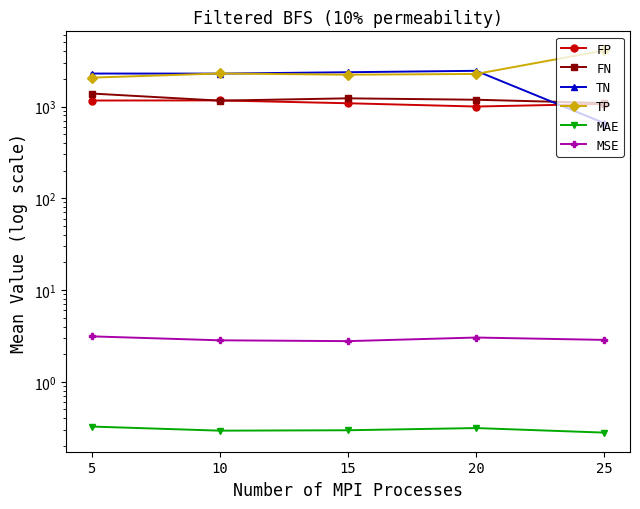

What is the value of the TN point at the 5th from the left?

657.7